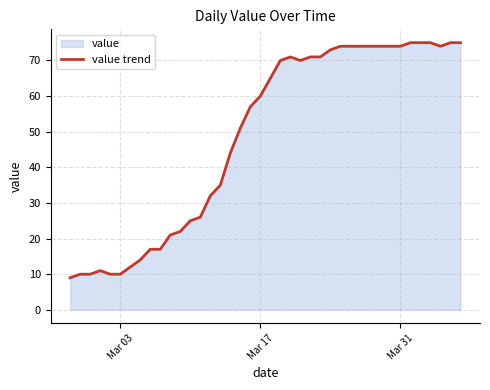

How many data points does each series have?

40